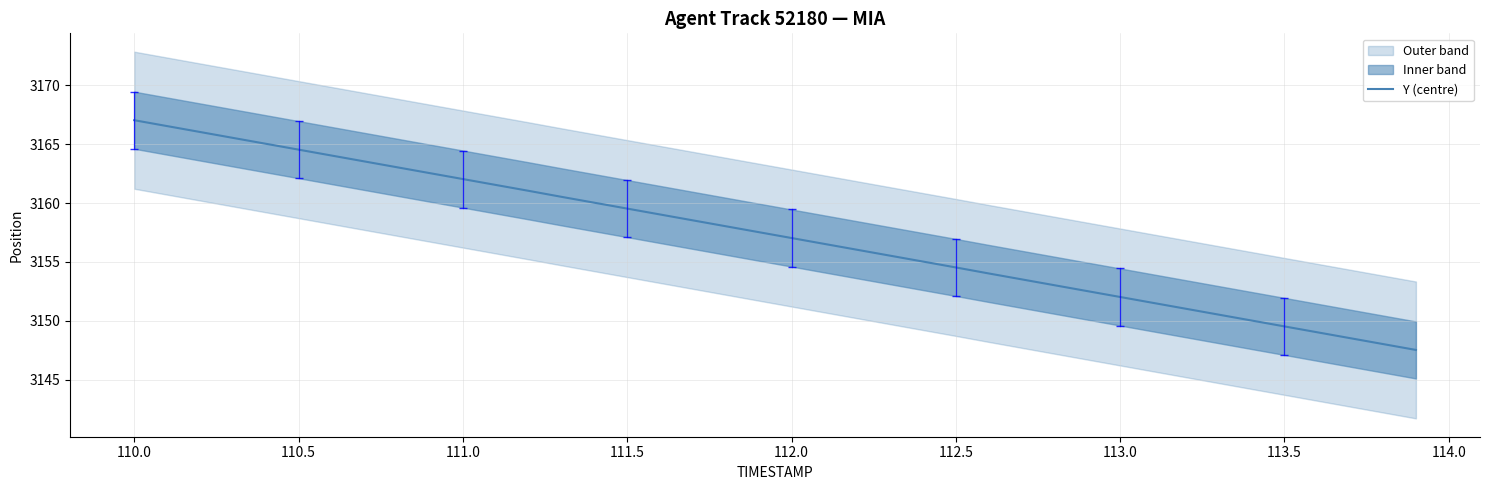

The Y (centre) series shows 3149.5 at 113.5. True or false?

True